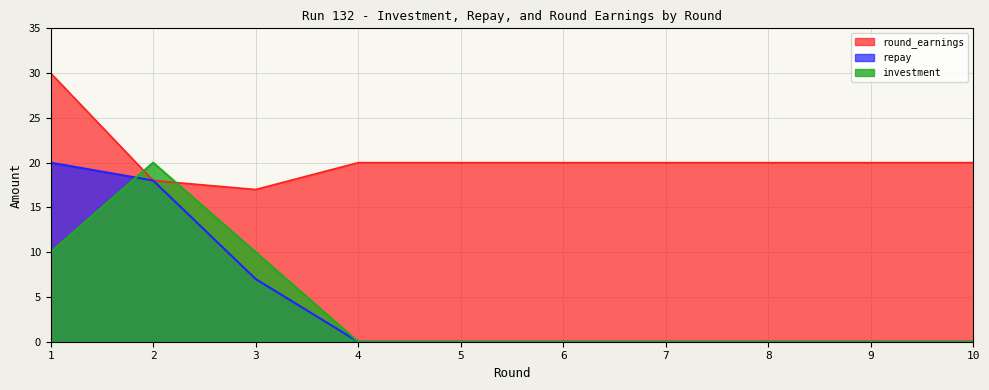

True or false: investment has a value of -10 at 7.

False